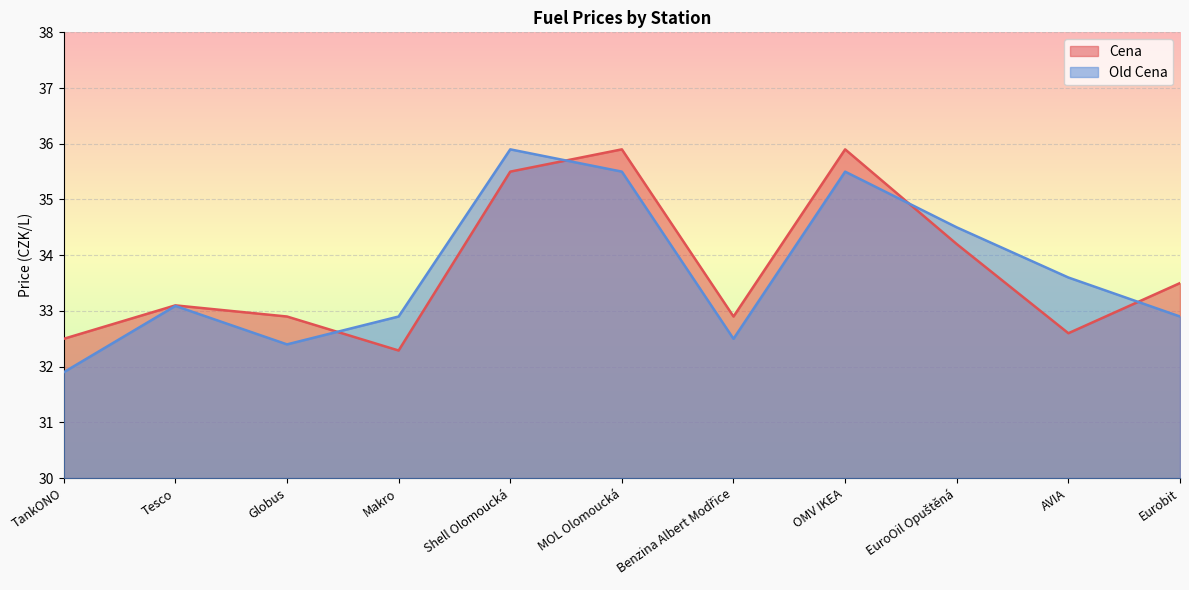

At how many categories does at least one series exceed 33?

7